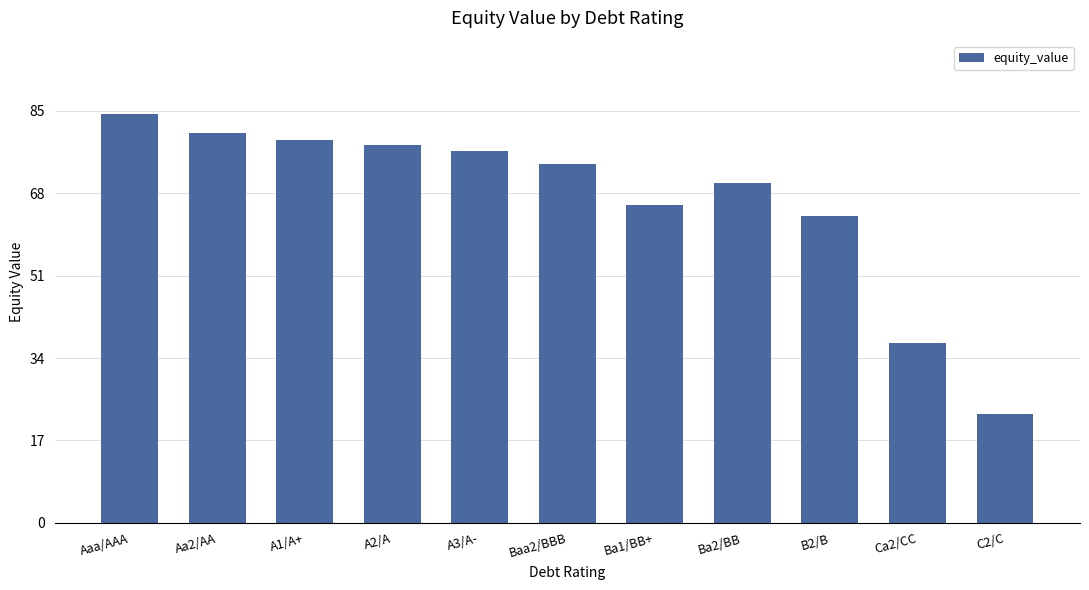

Is it true that the value at Aa2/AA is 42.1?

False